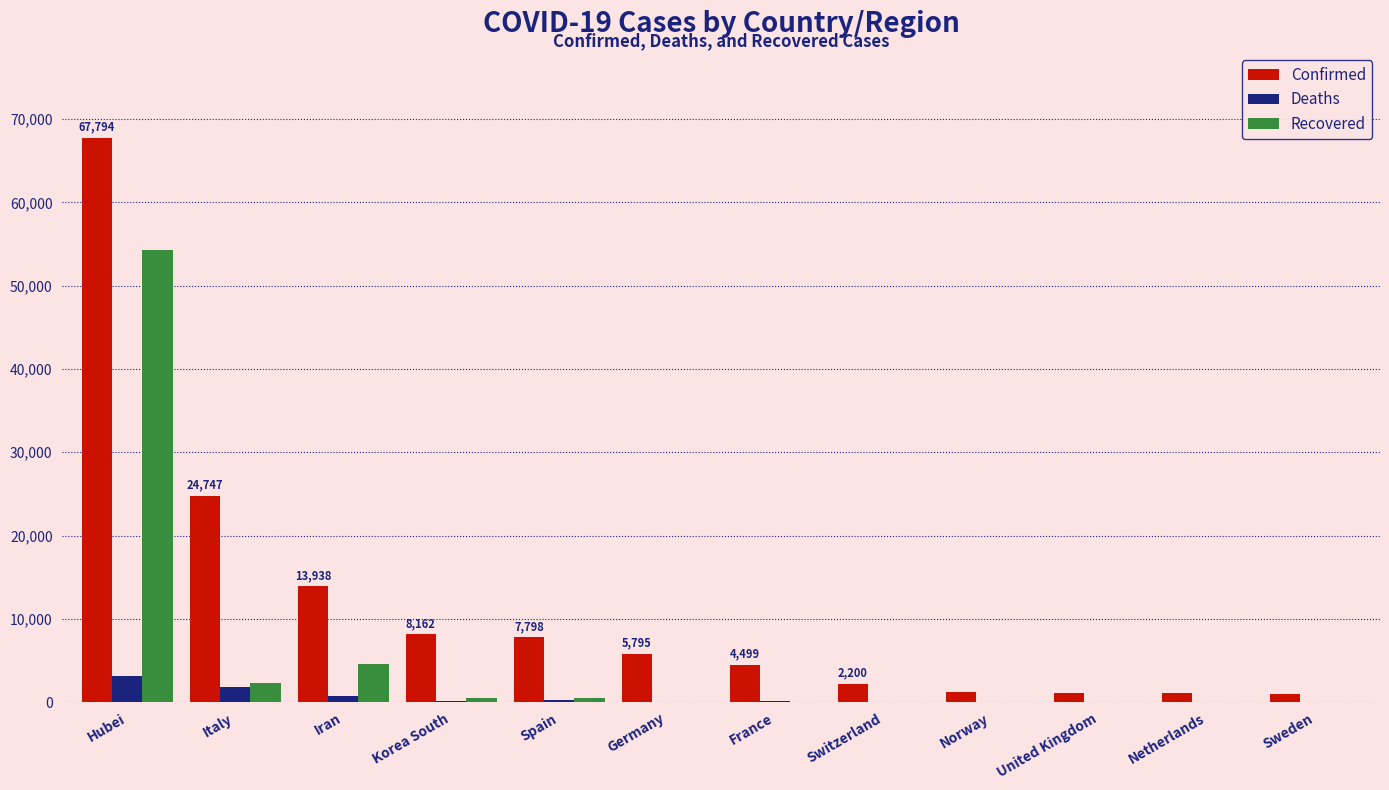

What is the sum of the Recovered values at Germany and United Kingdom?

64